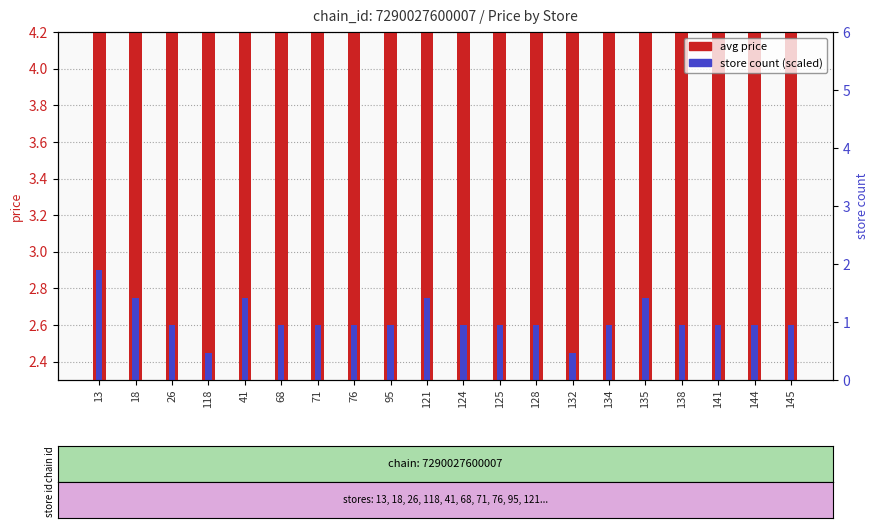

What is the difference between the second highest and minimum values in the store count (scaled) series?

0.3